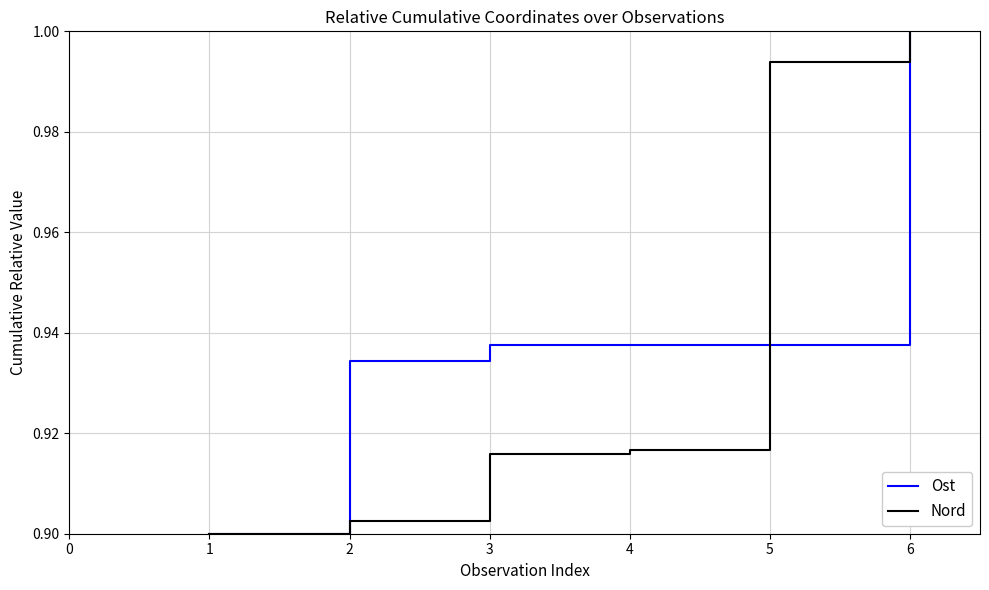

At which category is the sum across all series the highest?

6